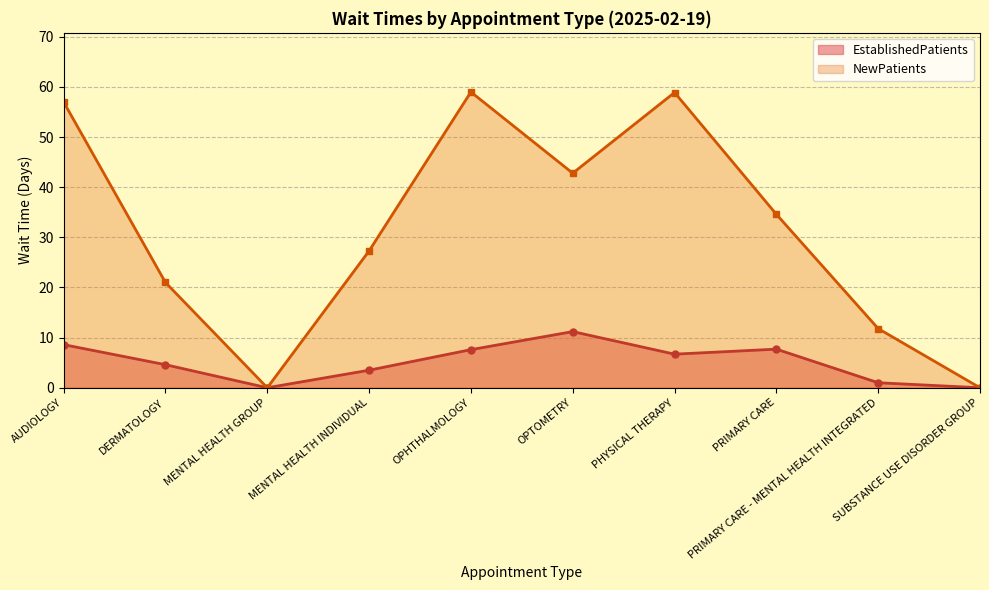

At which label does NewPatients first exceed 34?

AUDIOLOGY